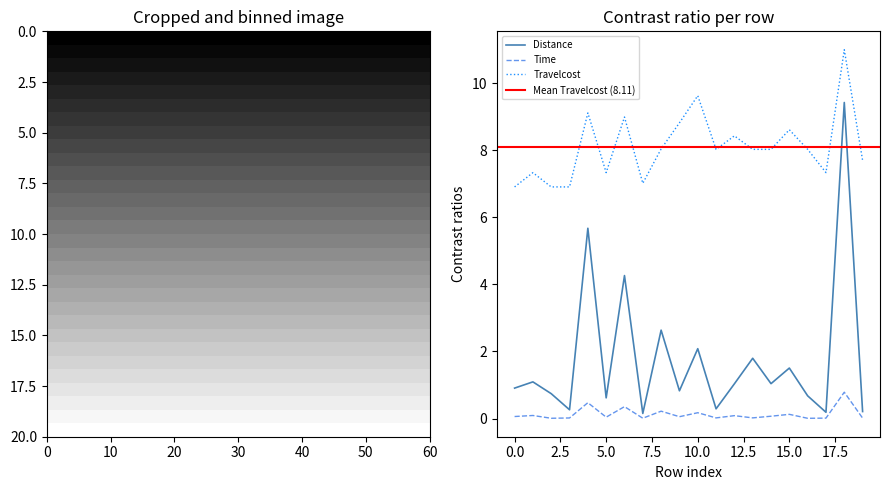

What is the difference between the highest and lowest values at 14?

8.0